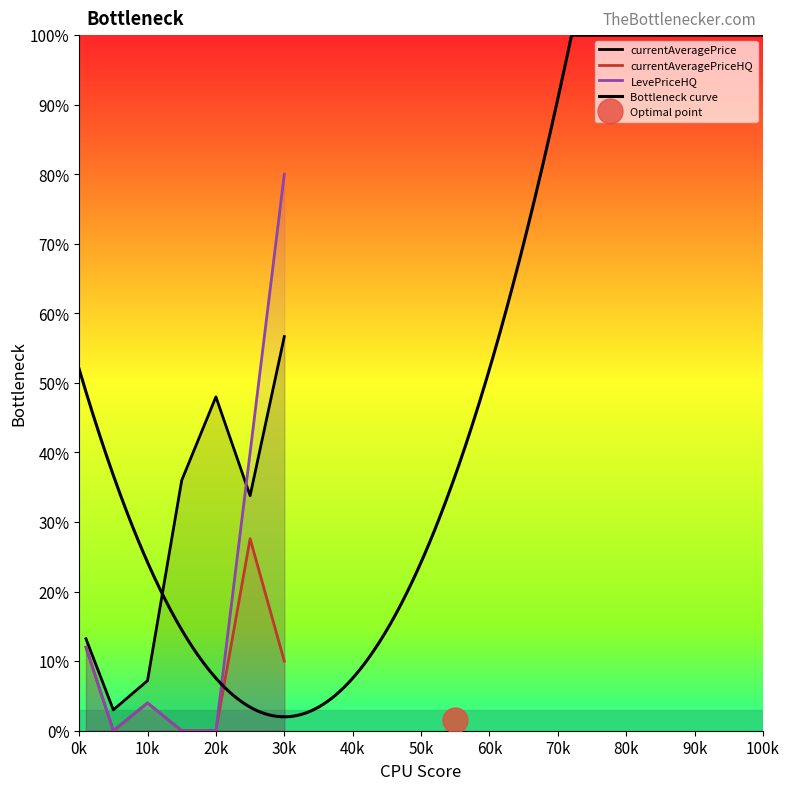

How many data points does each series have?

7